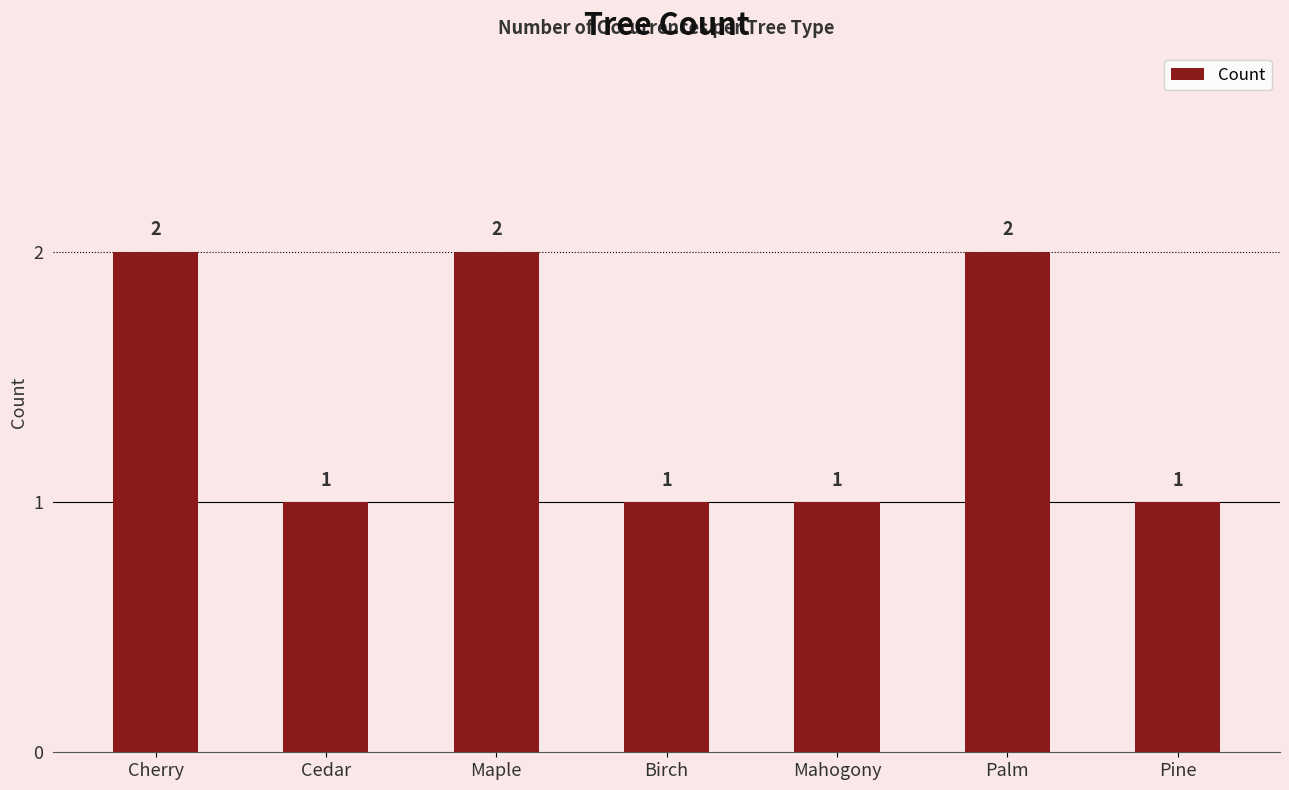

Count the number of categories in the chart.

7